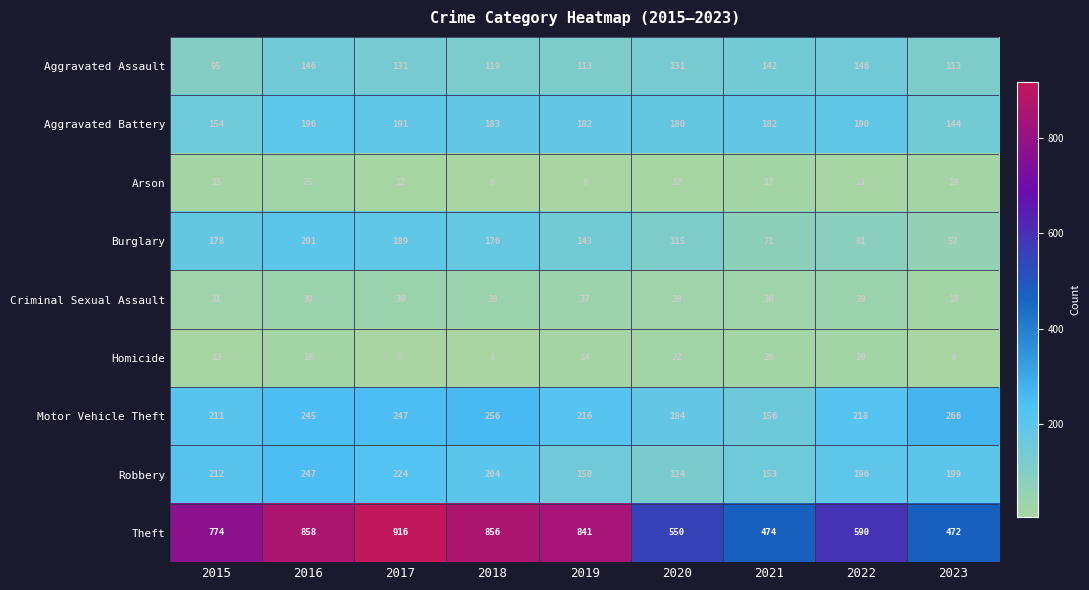

What is the difference between the maximum and minimum values in the Arson series?

19